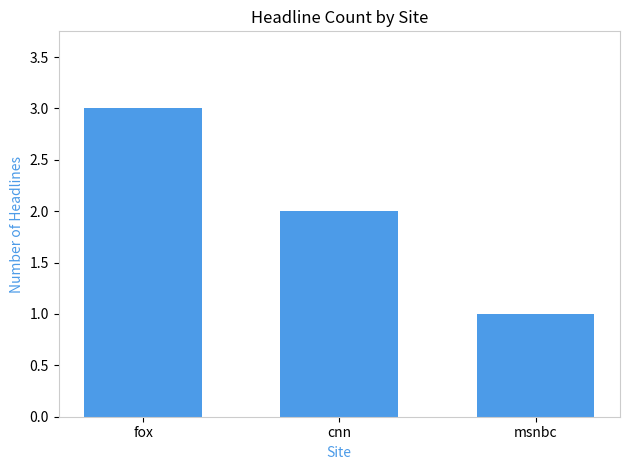

Reading left to right, transcribe all the data shown in this chart.

fox=3	cnn=2	msnbc=1